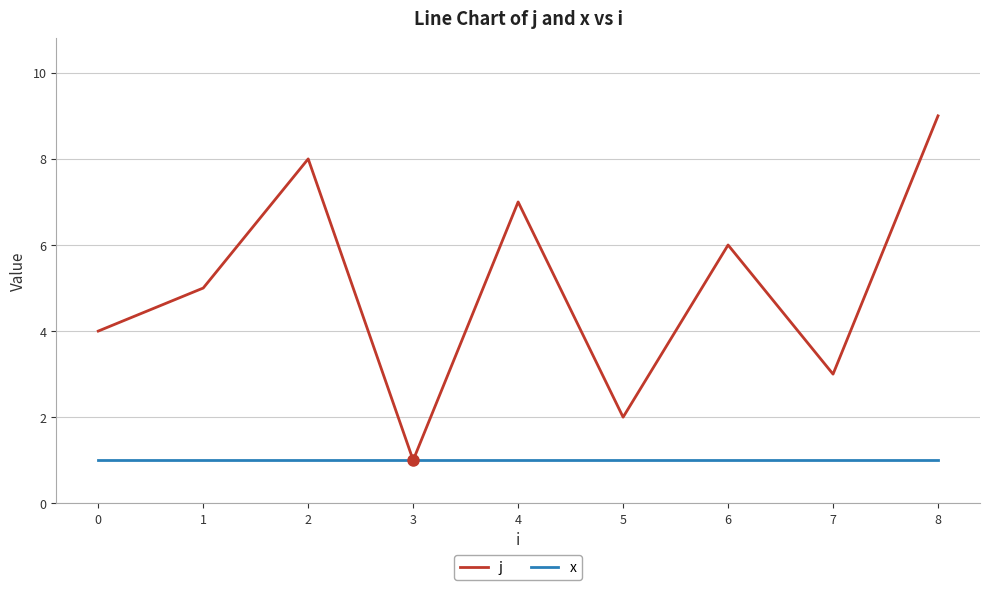

How many lines are shown in the chart?

2